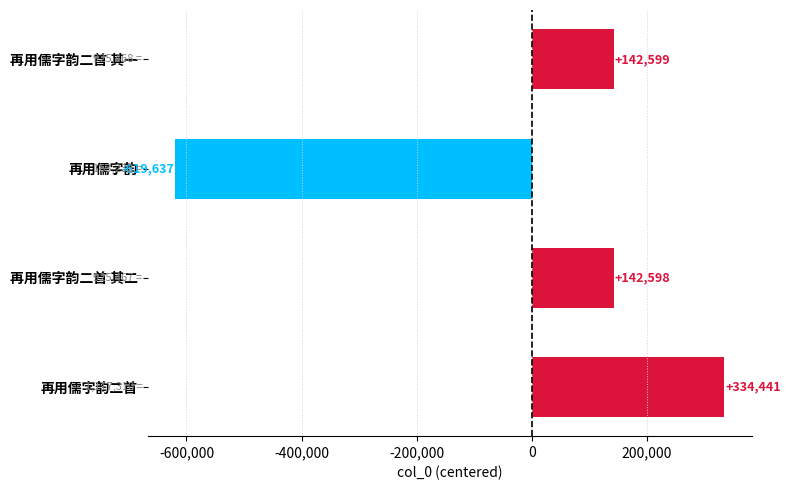

Which label corresponds to the largest value in the chart?

再用儒字韵二首